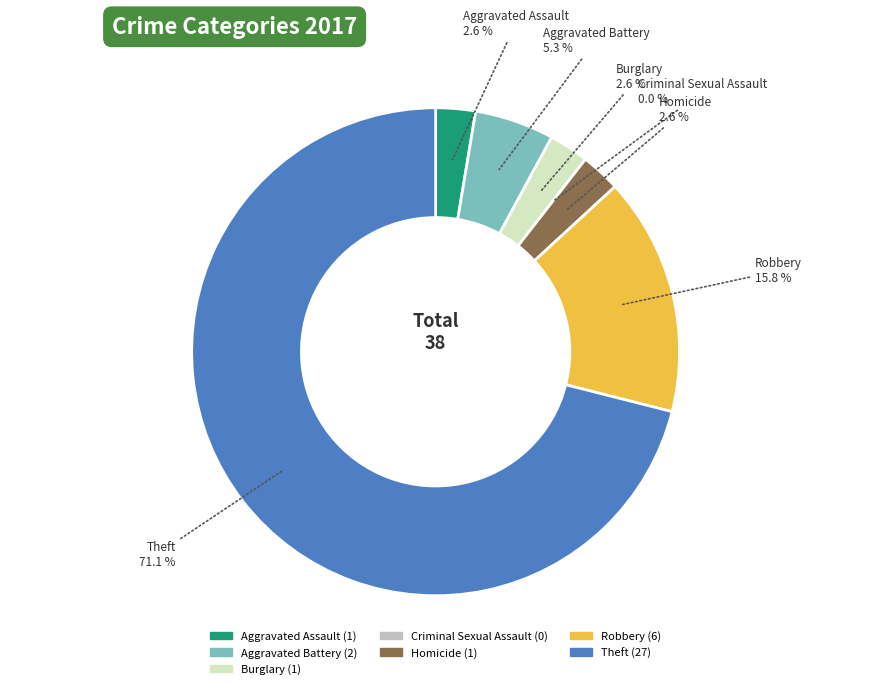

Which has a higher value, Robbery or Aggravated Assault?

Robbery